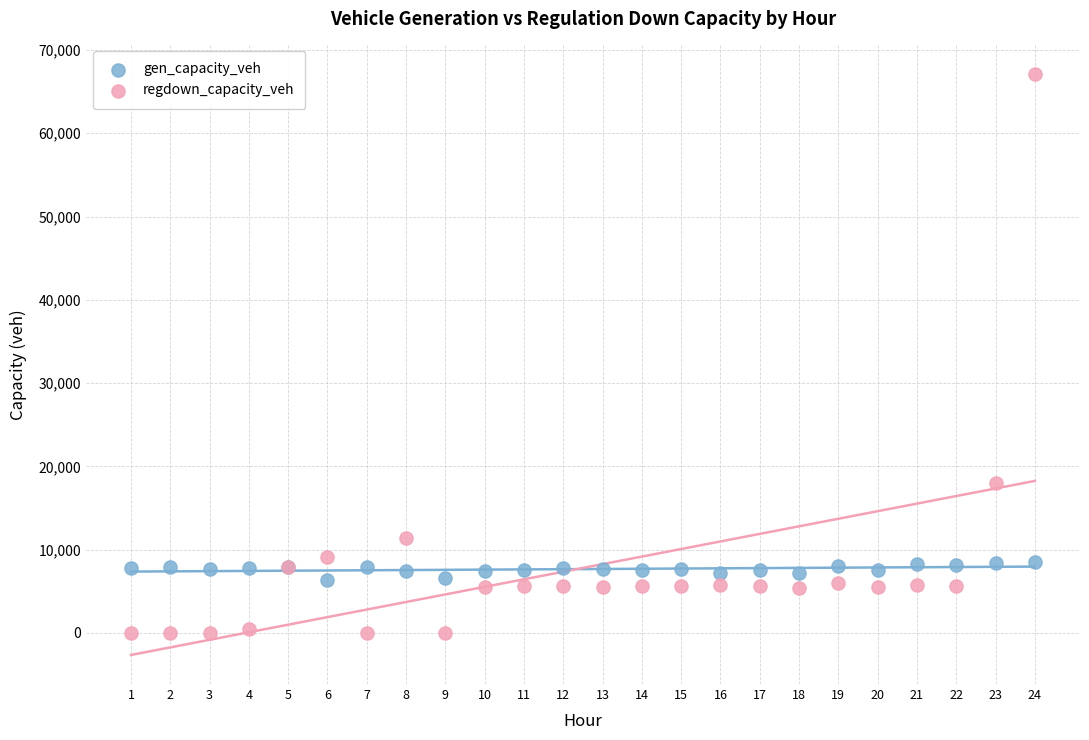

What are all the series names shown in the legend?

gen_capacity_veh, regdown_capacity_veh